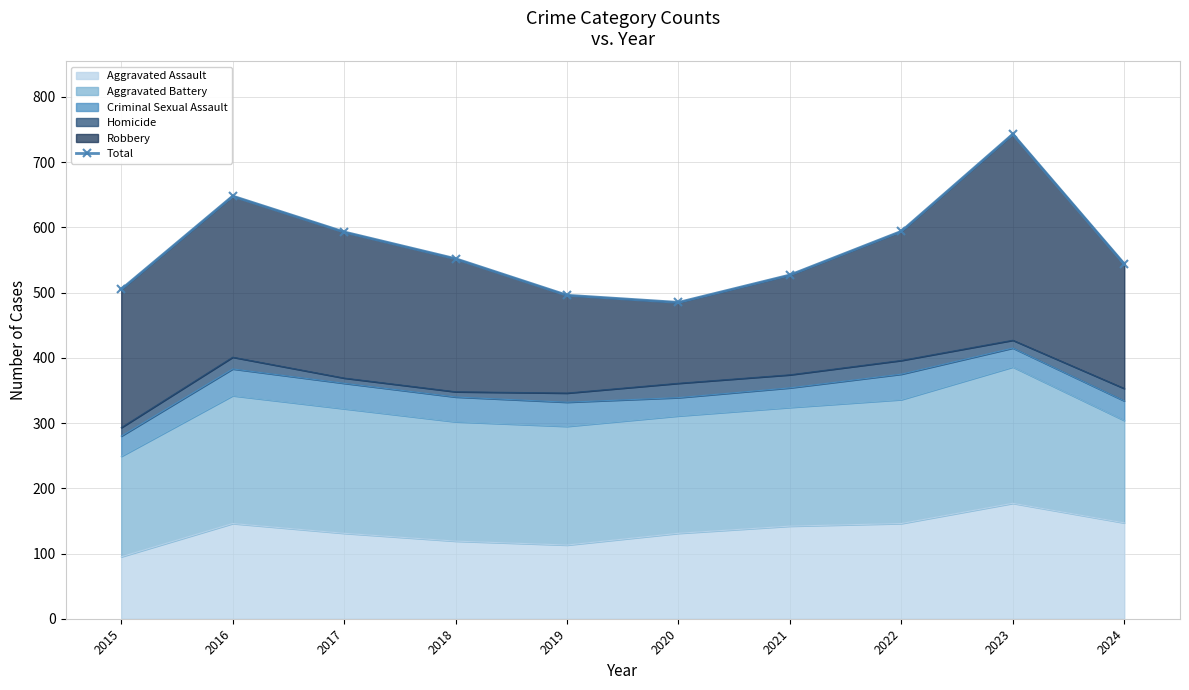

Reading left to right, extract all data points from this chart.

505	648	593	552	496	485	527	594	743	544